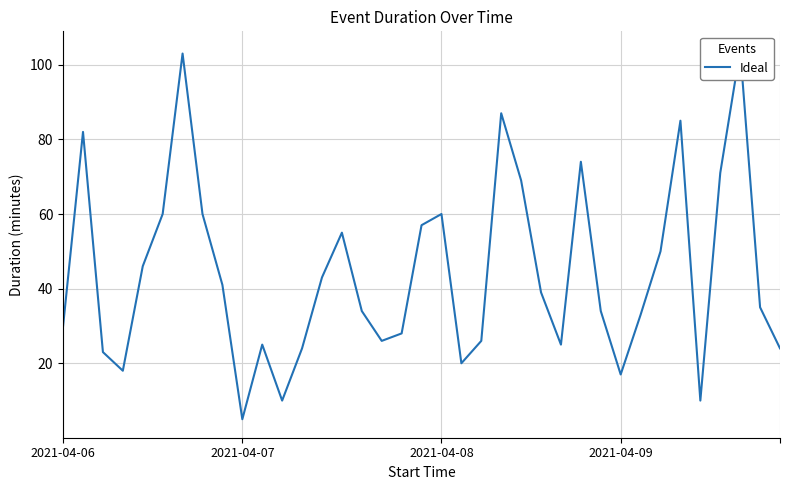

What is the change in value from 12 to 30?

+26